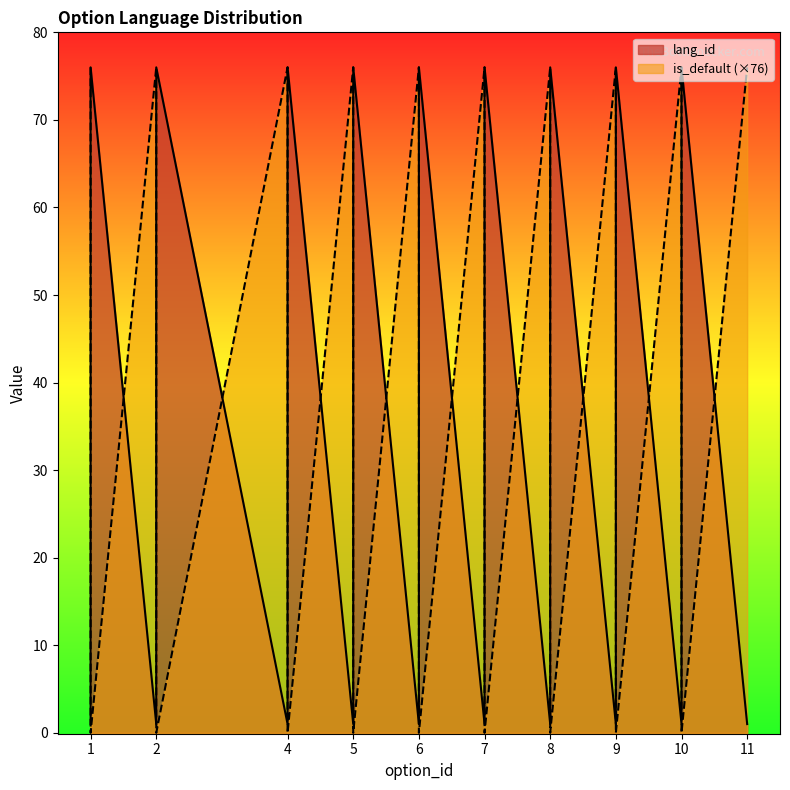

How many times do is_default and lang_id cross each other?

18